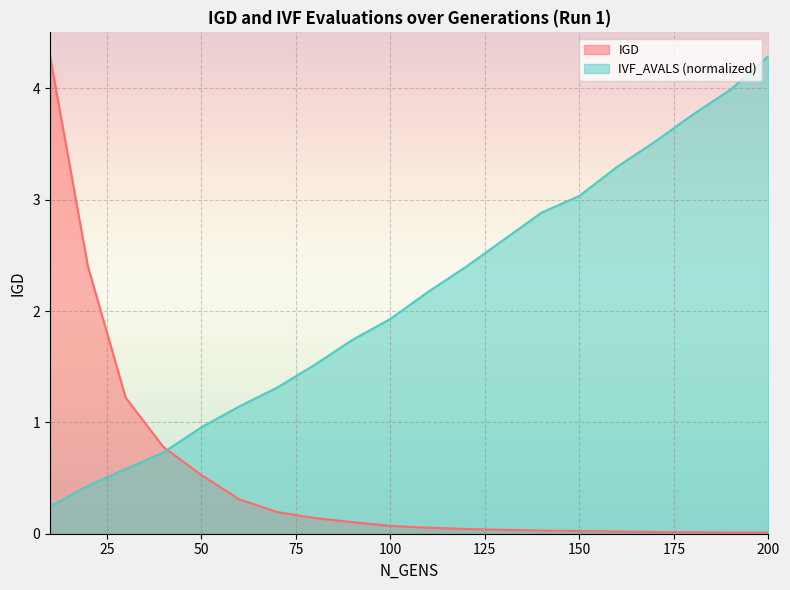

How many intersections are there between IGD and IVF_AVALS?

1